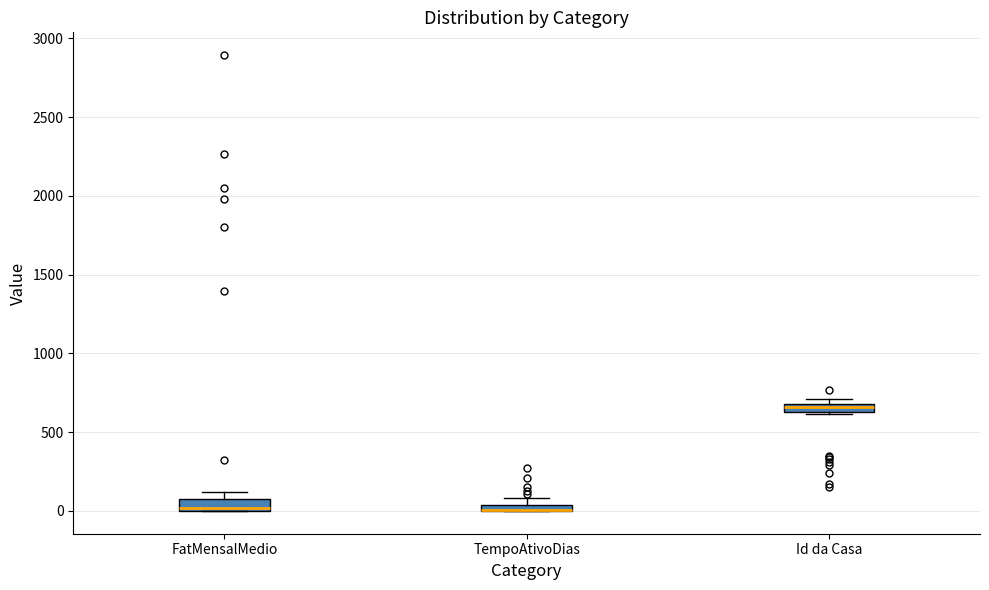

Where is the lower edge of the box for Id da Casa on the y-axis? The values are not printed on the chart, so give them approximately, as read against the axis.

650